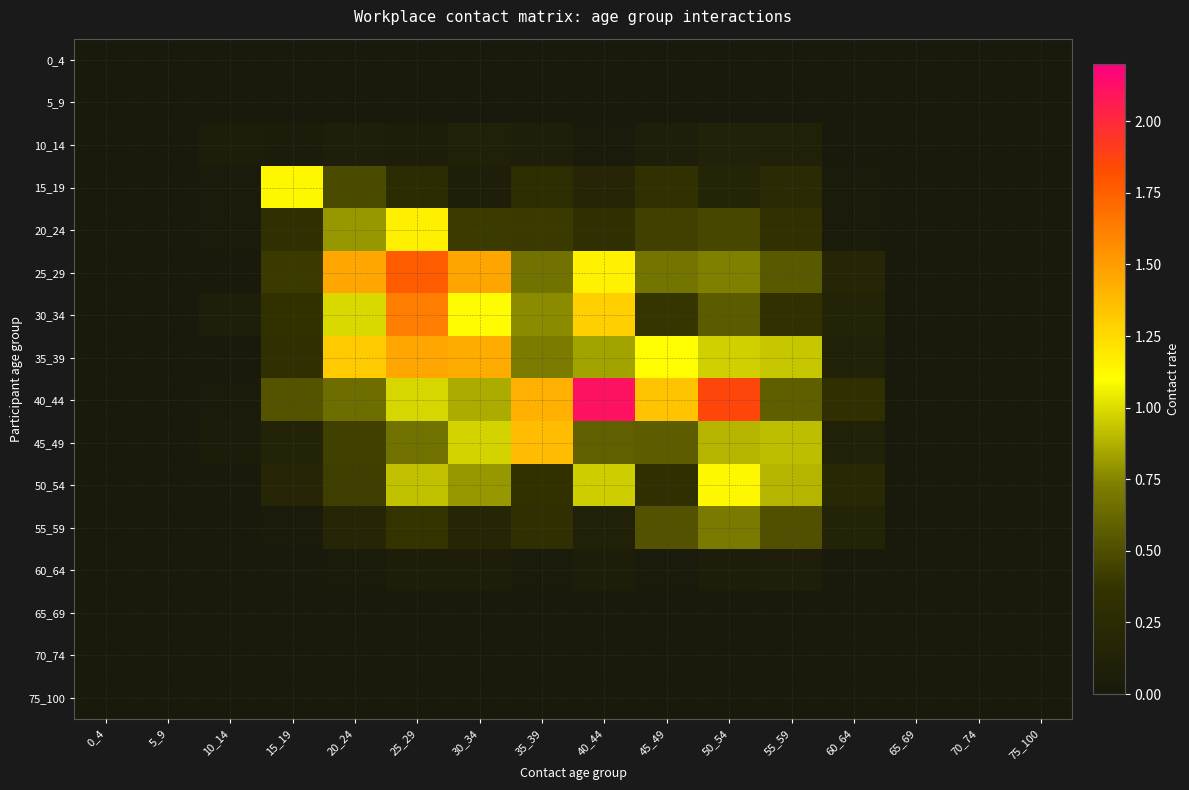

Which has a higher value, 65_69 or 20_24?

65_69